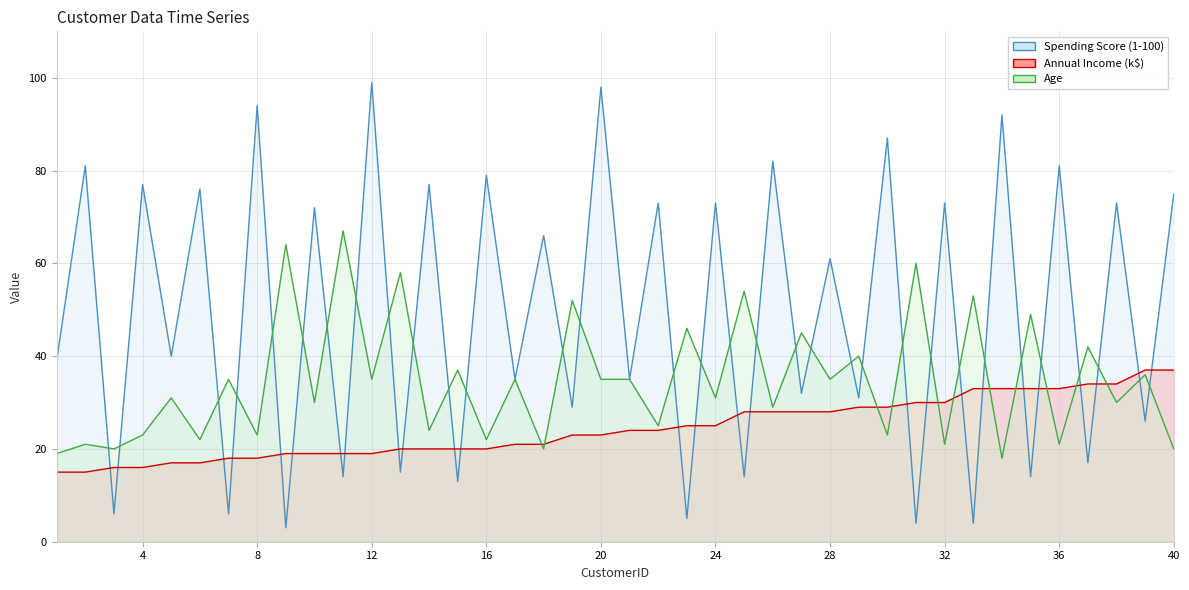

Does the chart have visible grid lines?

Yes